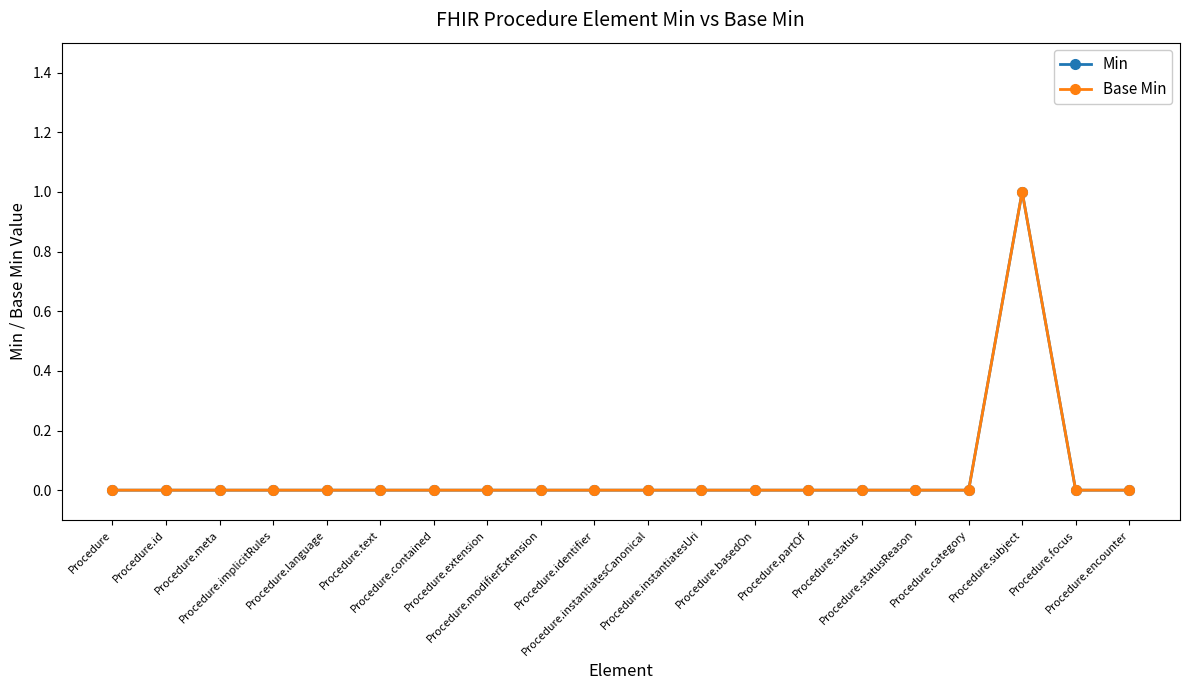

Does the chart display data point markers on the line(s)?

Yes